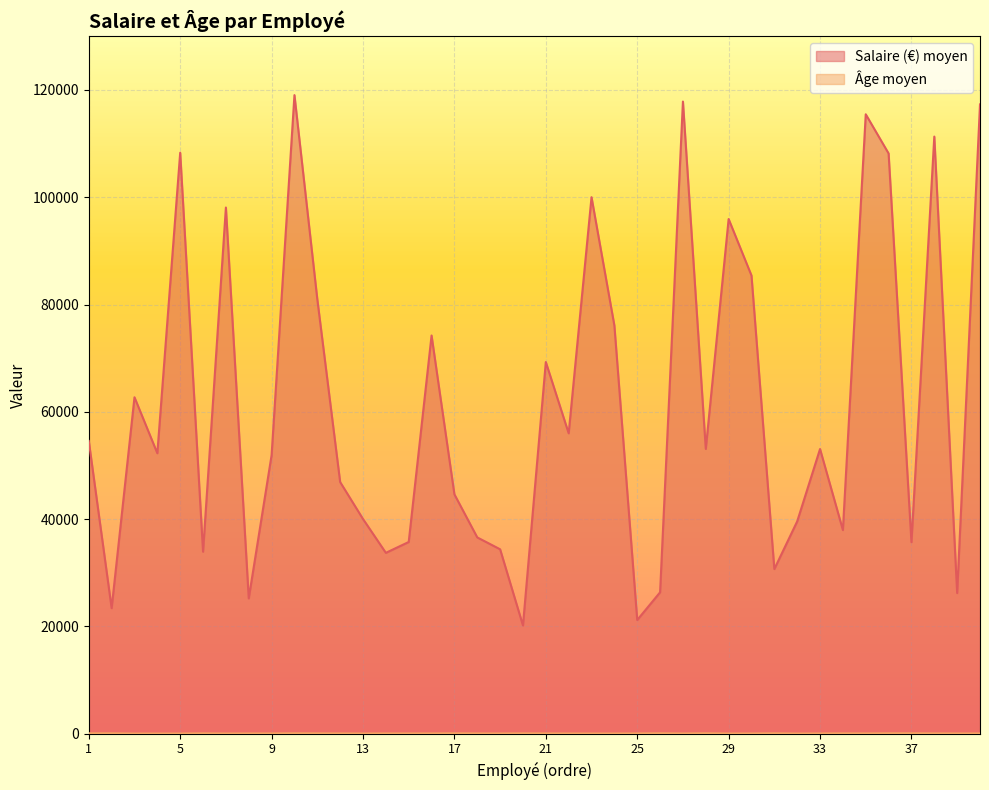

What is the greatest value displayed?

119041